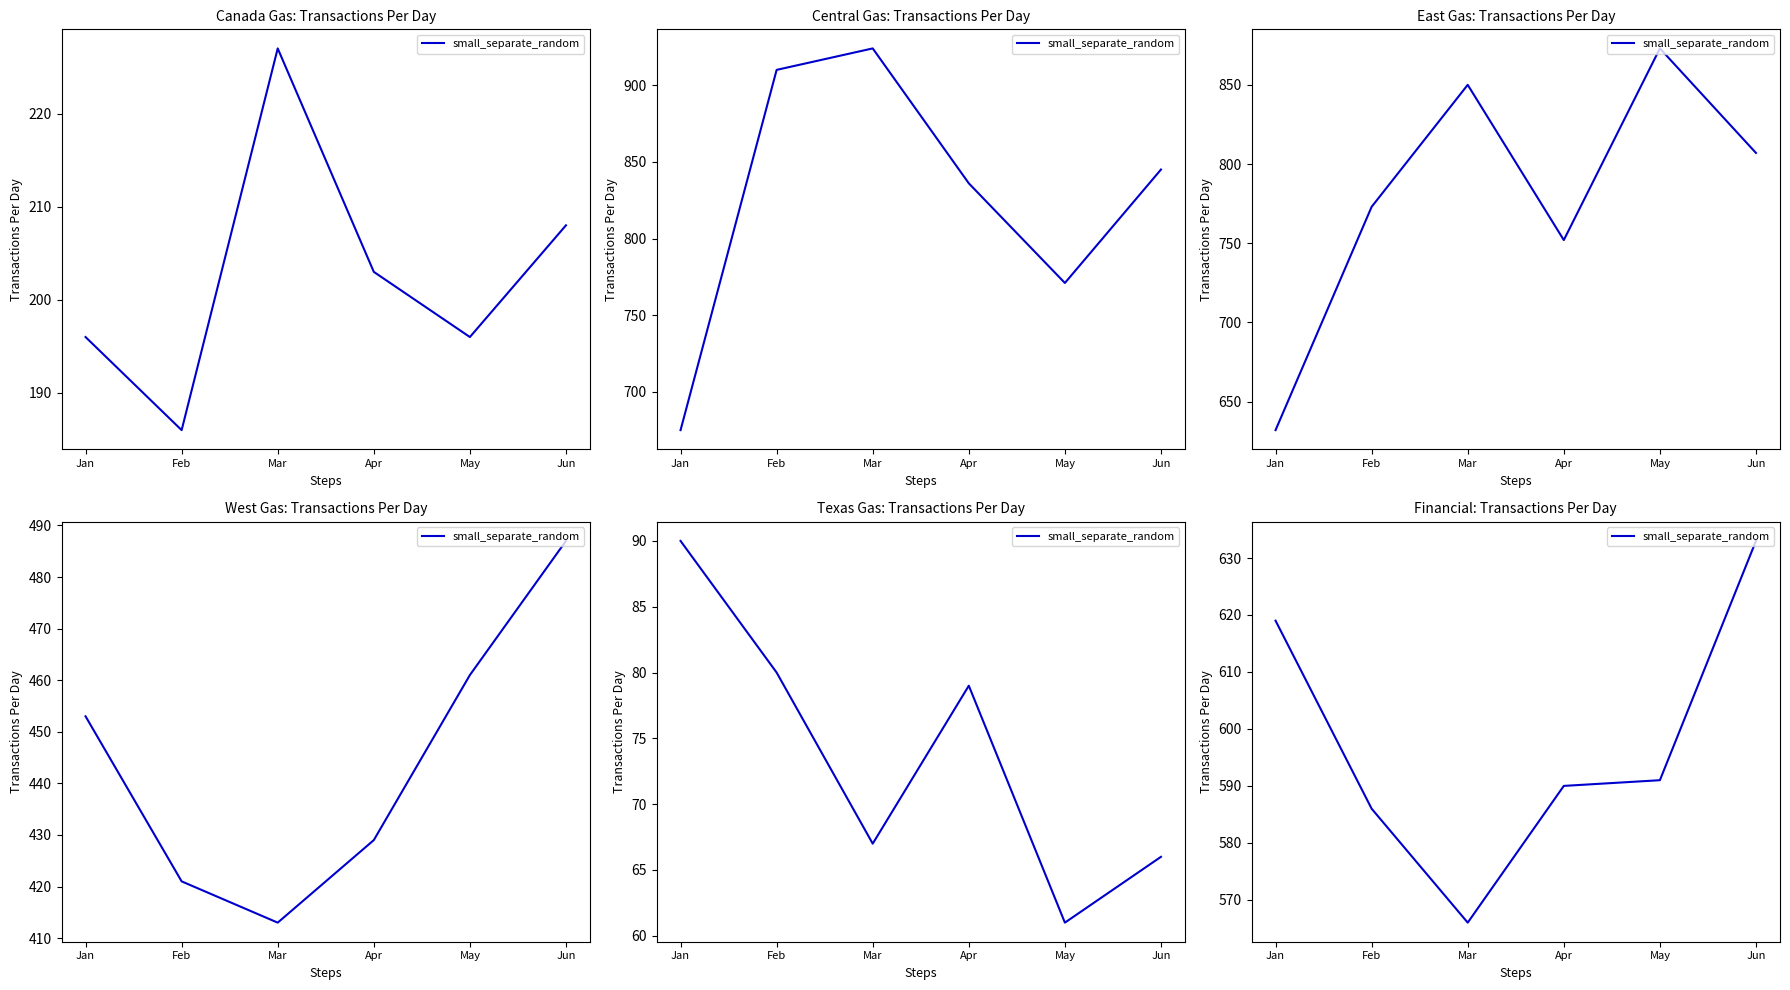

What is the sum of all values?

3585